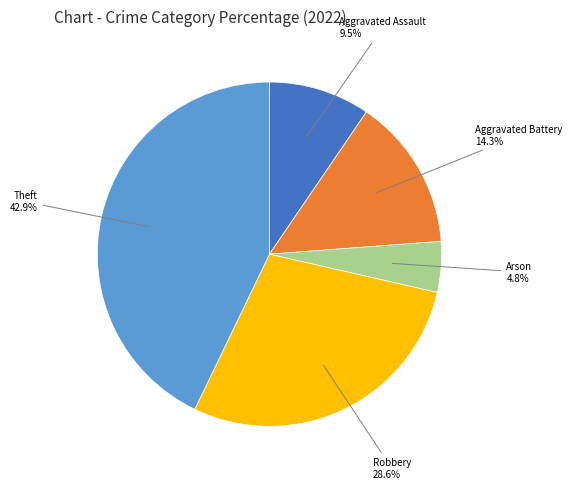

Does any single category account for the majority?

No